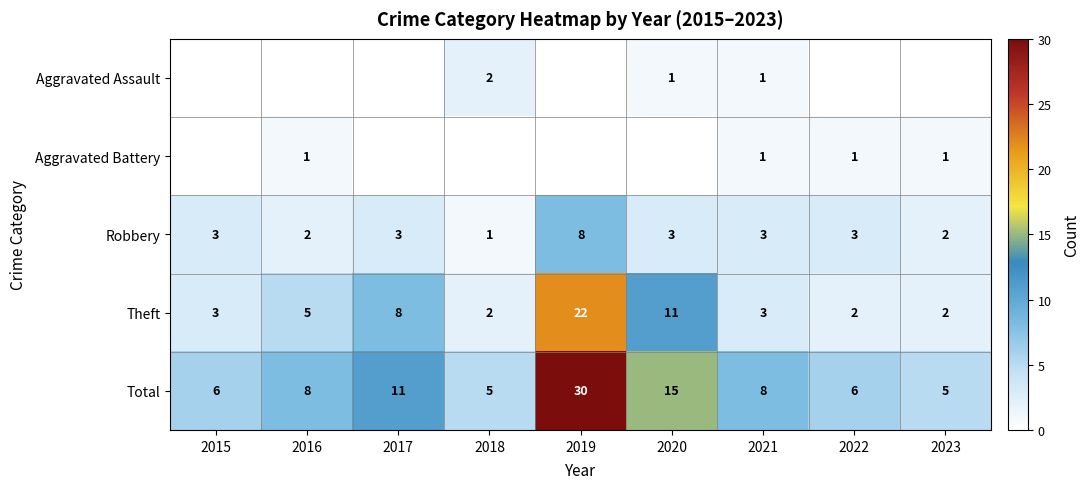

What is the approximate value of Robbery at 2022?

3